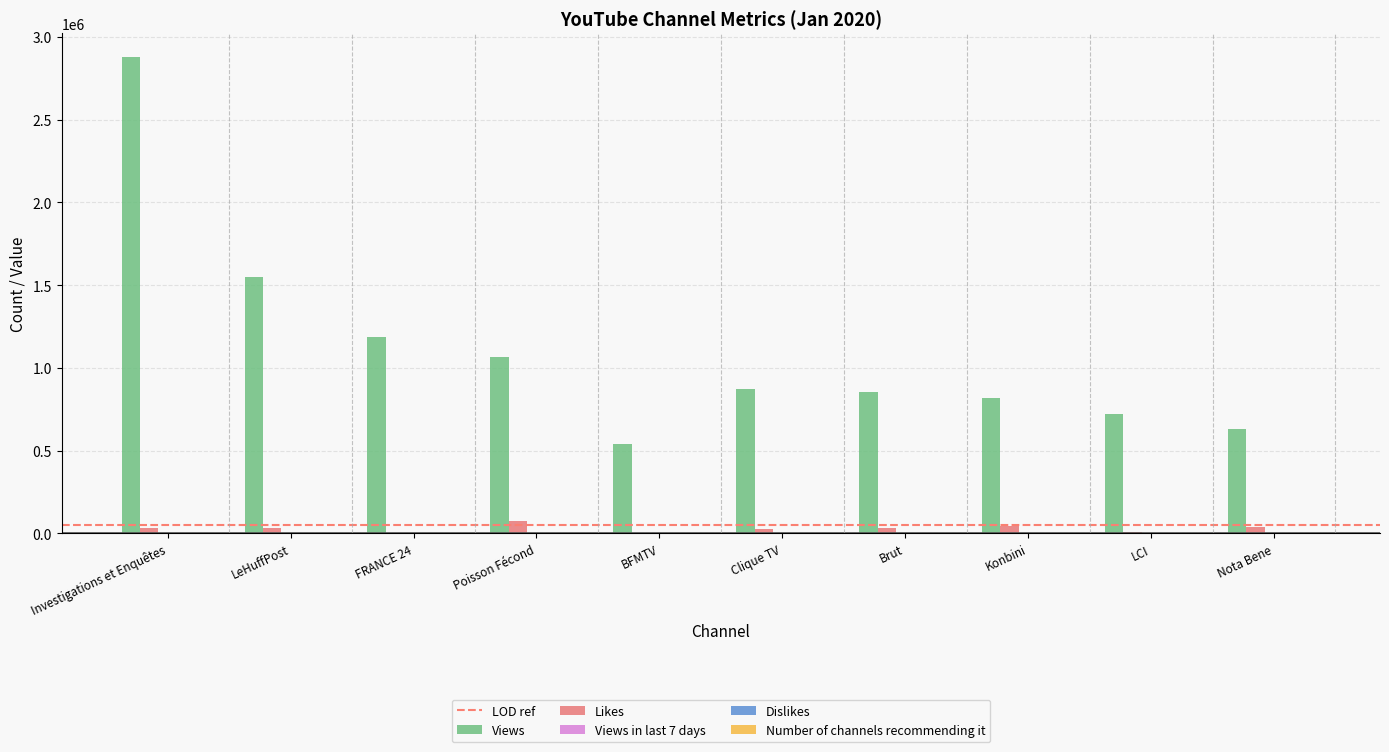

Which series has the largest total across all categories?

Views